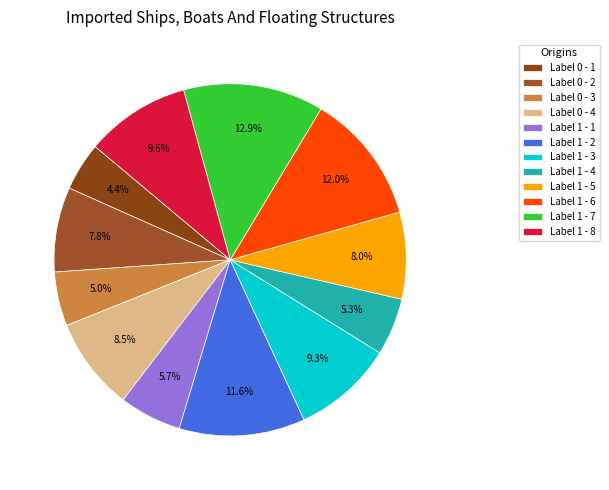

Does any single category account for the majority?

No